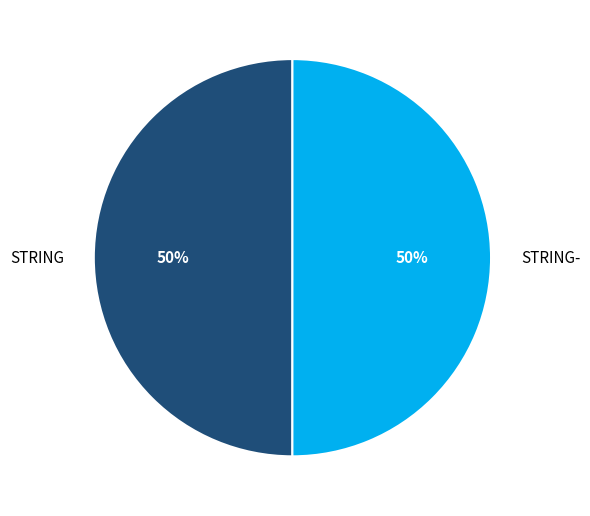

What is the ratio of the value at STRING- to the value at STRING?

1.0